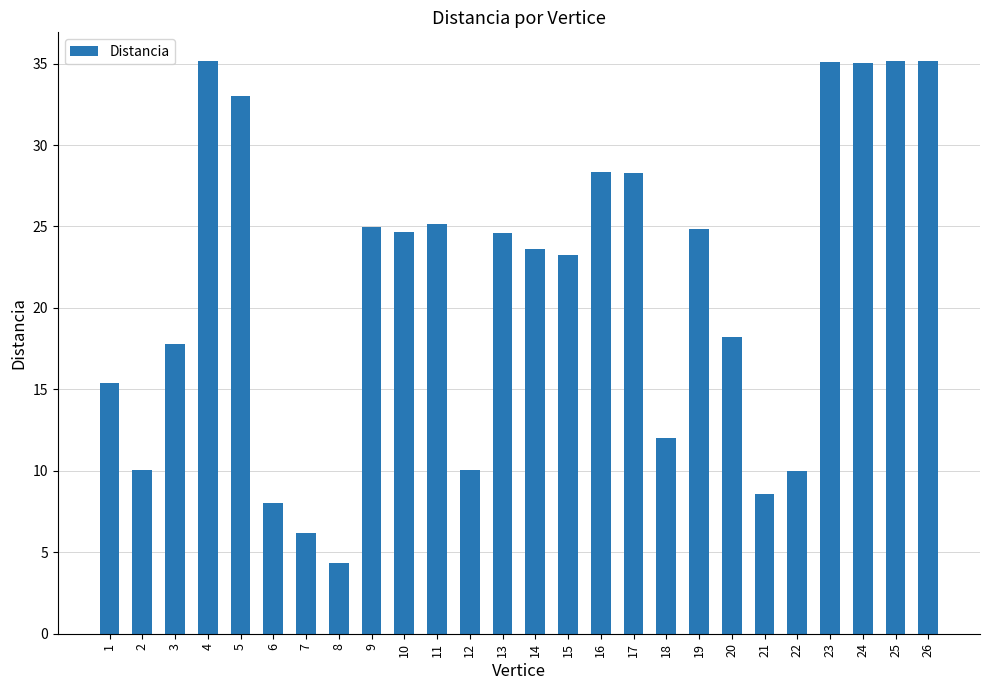

Count the number of data series in this chart.

1